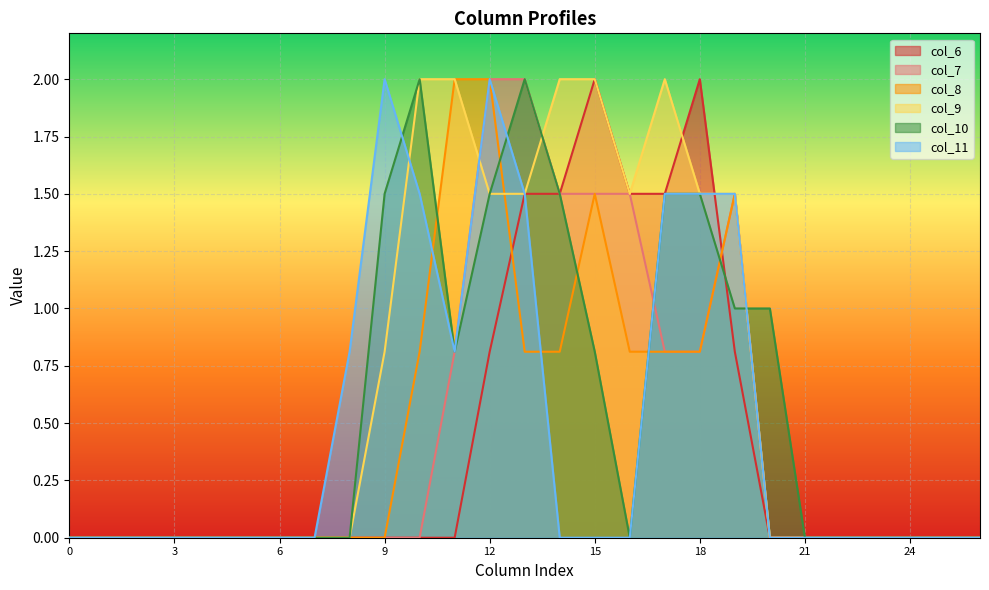

Where is col_11 nearest to the value 1?

8